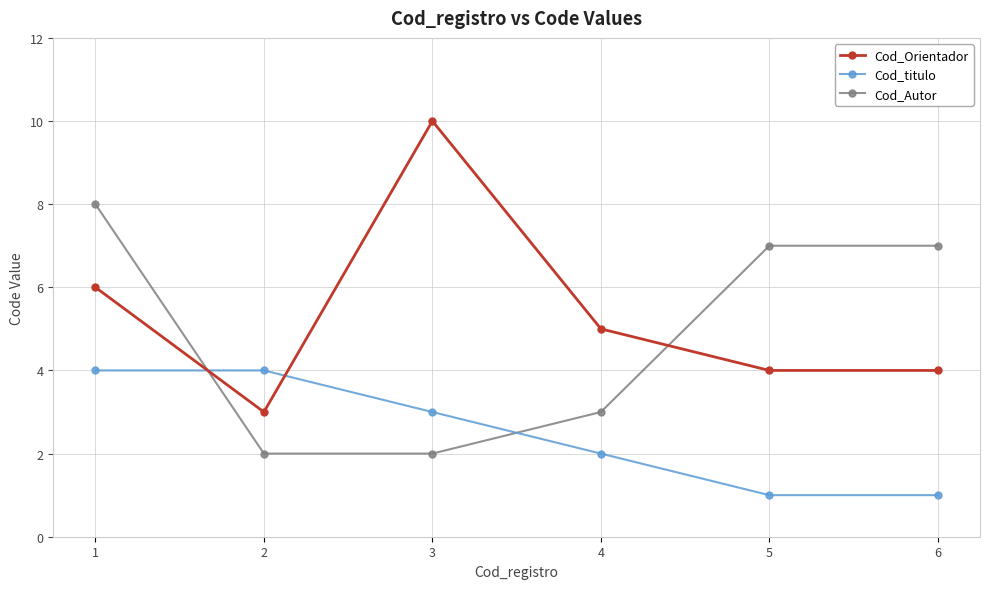

What is the value of the Cod_Orientador point at the 5th from the left?

4